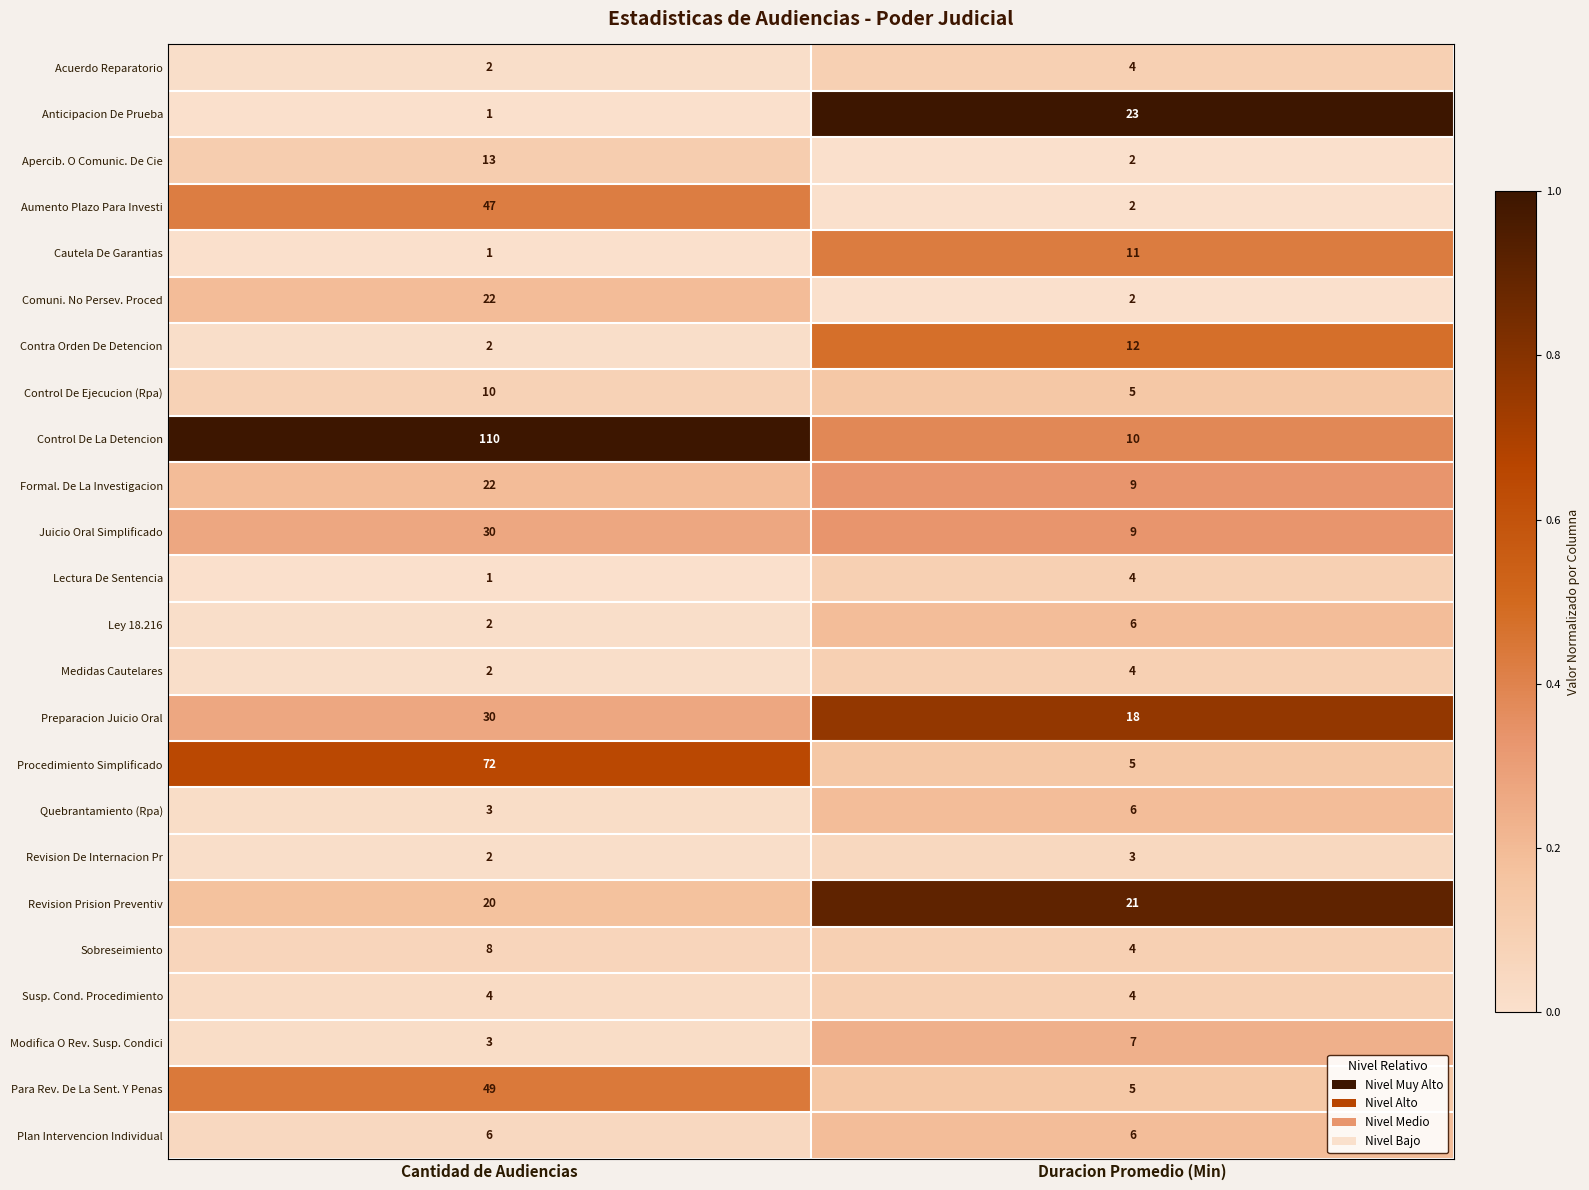

Which label corresponds to the smallest value in the chart?

Cantidad de Audiencias